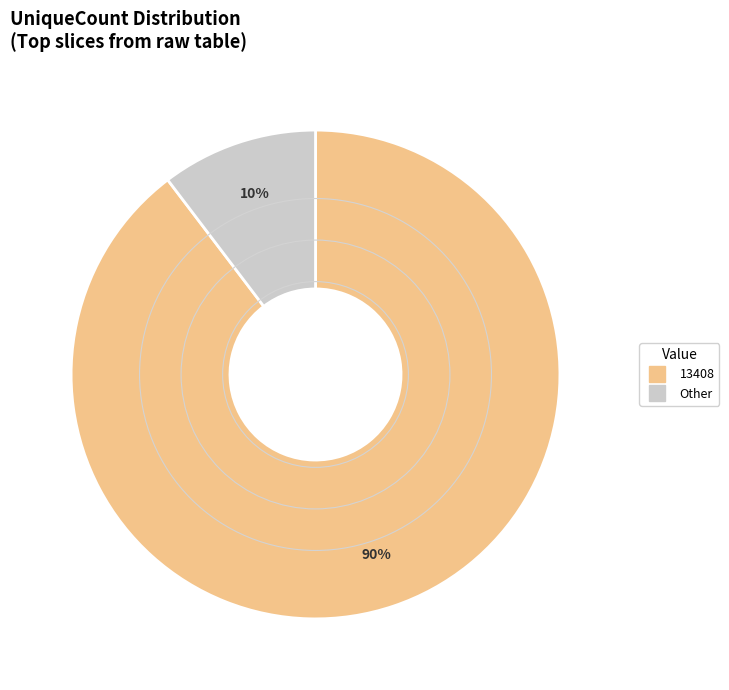

To the nearest percent, what is the average slice percentage?

50%